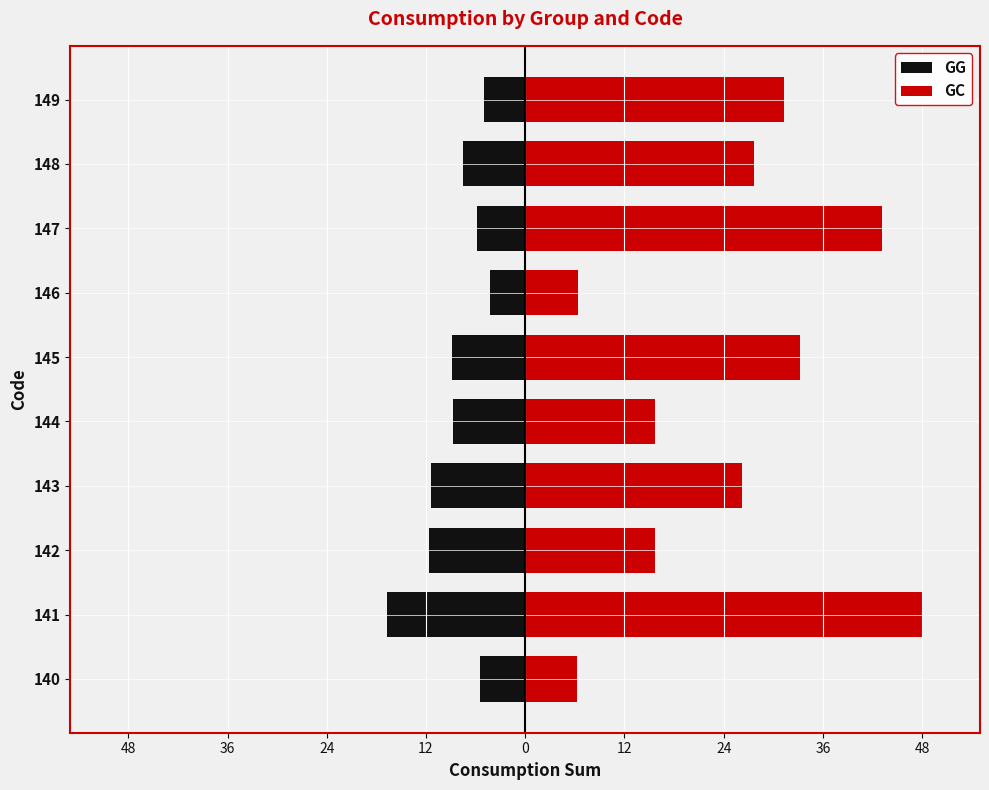

How many data points does each series have?

10